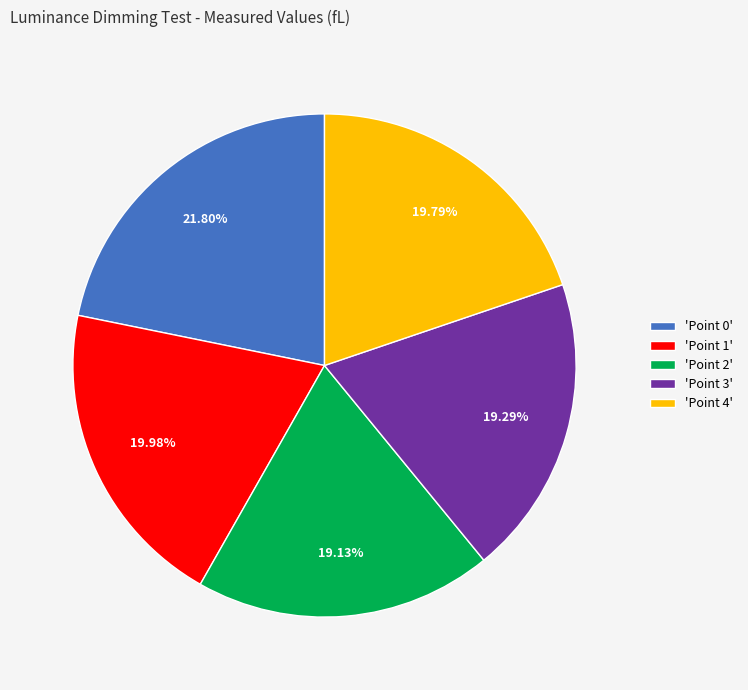

Combined, do 'Point 3' and 'Point 4' account for over 50%?

No